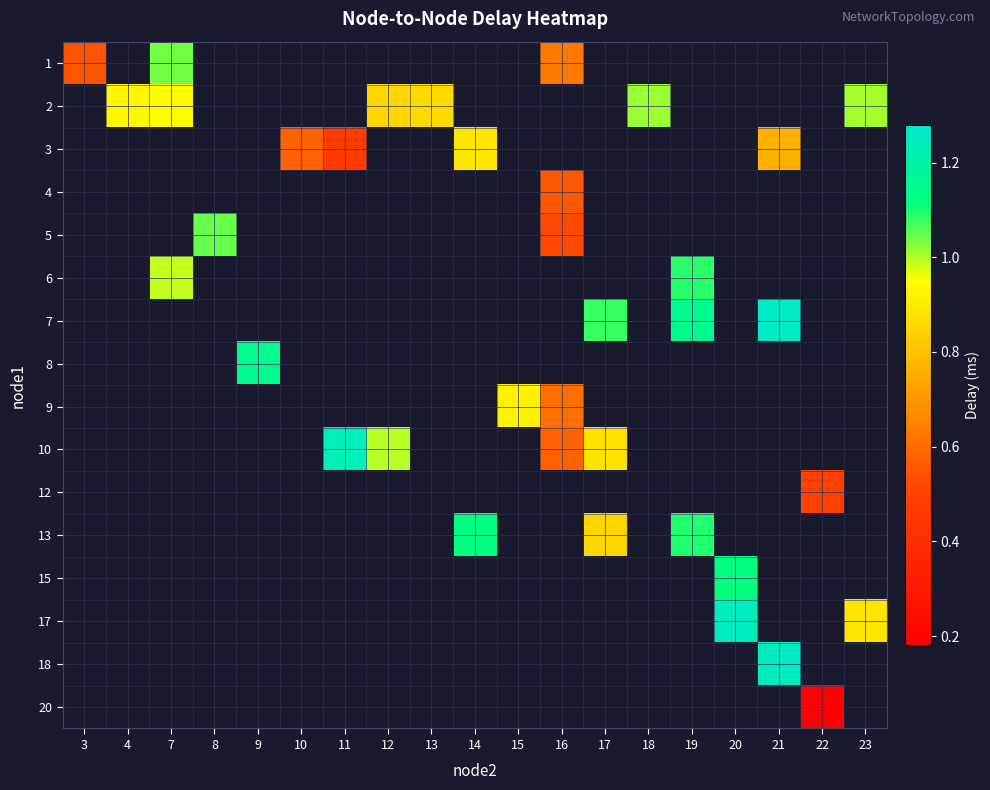

What is the minimum value shown in the chart?

0.2